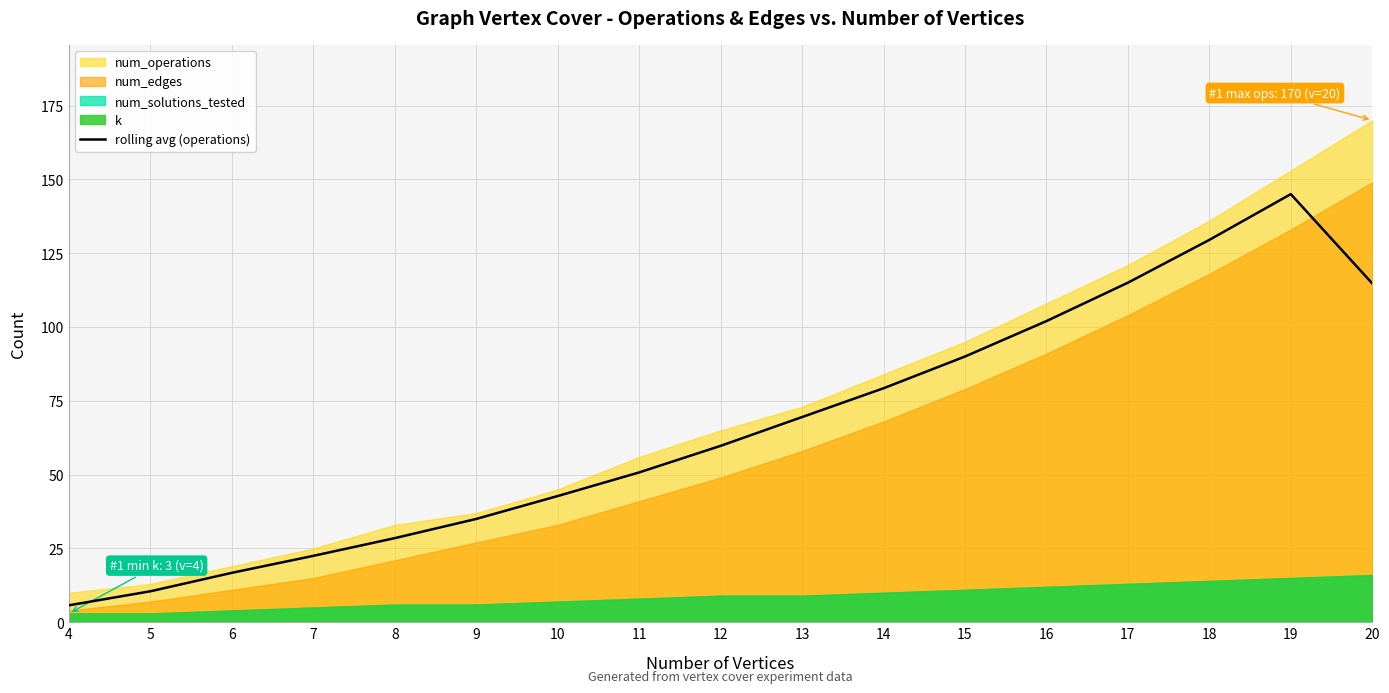

Approximately how many times larger is the value at 17 compared to 7?

5.1